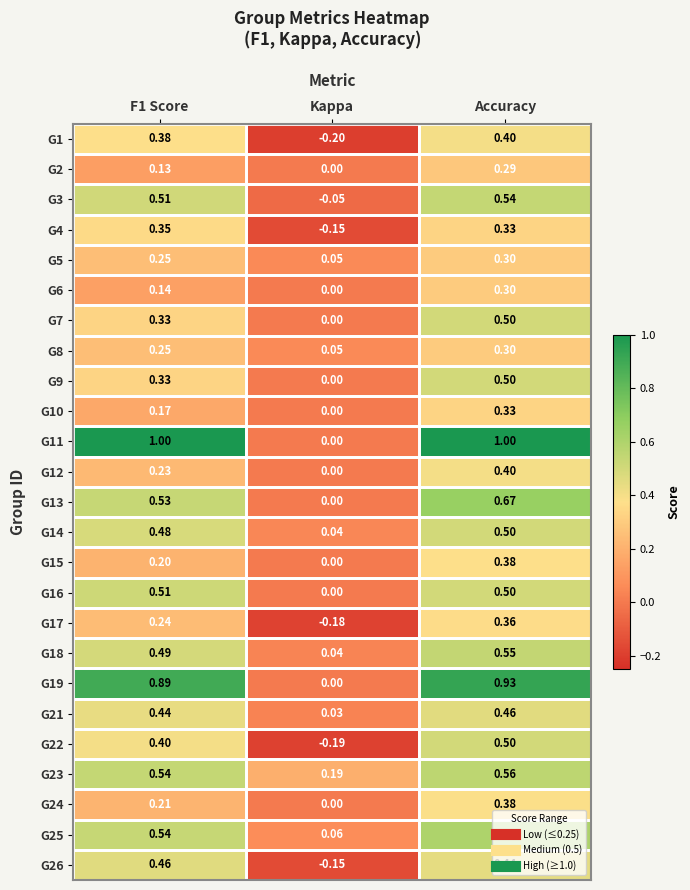

Which category has the highest value in the G14 series?

Accuracy